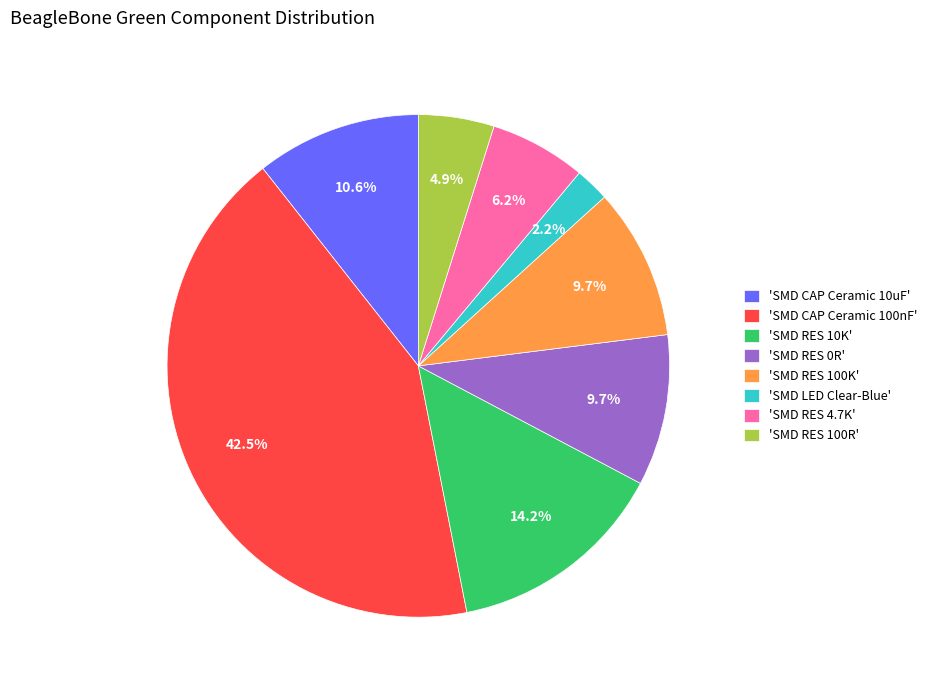

Which has a higher value, 'SMD CAP Ceramic 100nF' or 'SMD RES 4.7K'?

'SMD CAP Ceramic 100nF'